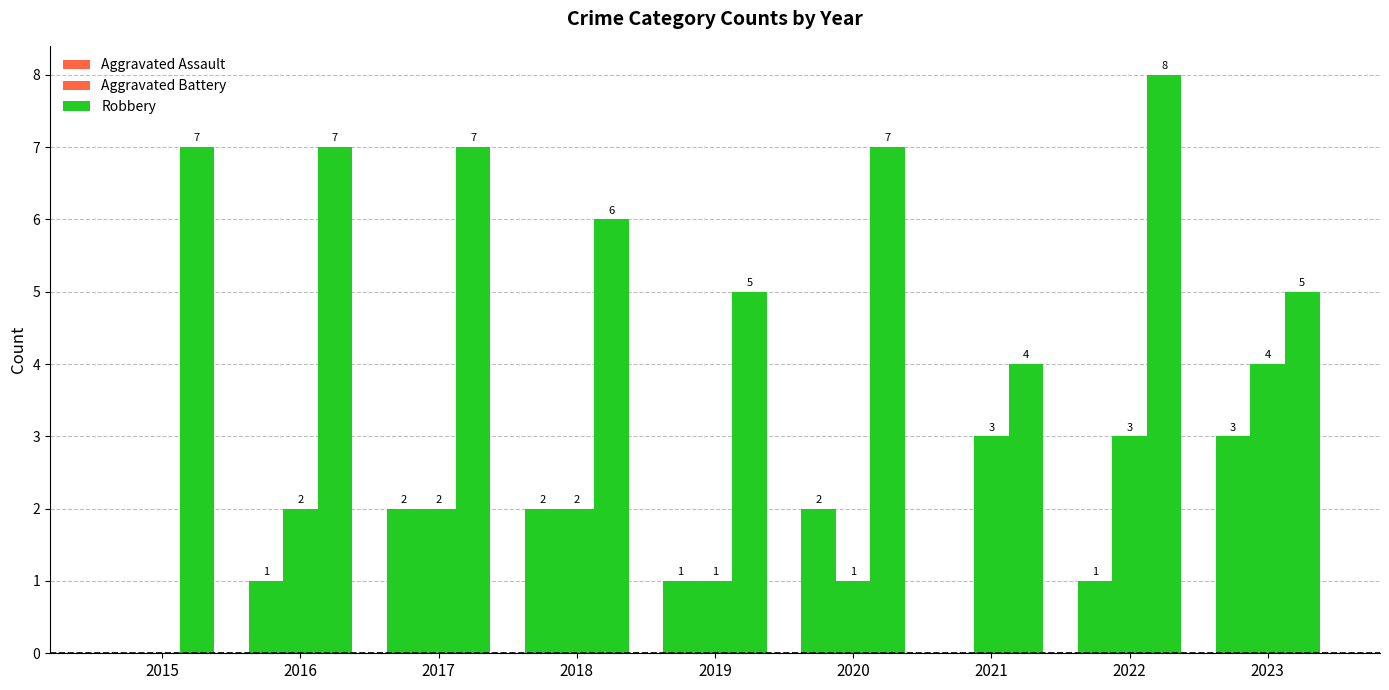

How many groups of bars are there?

9